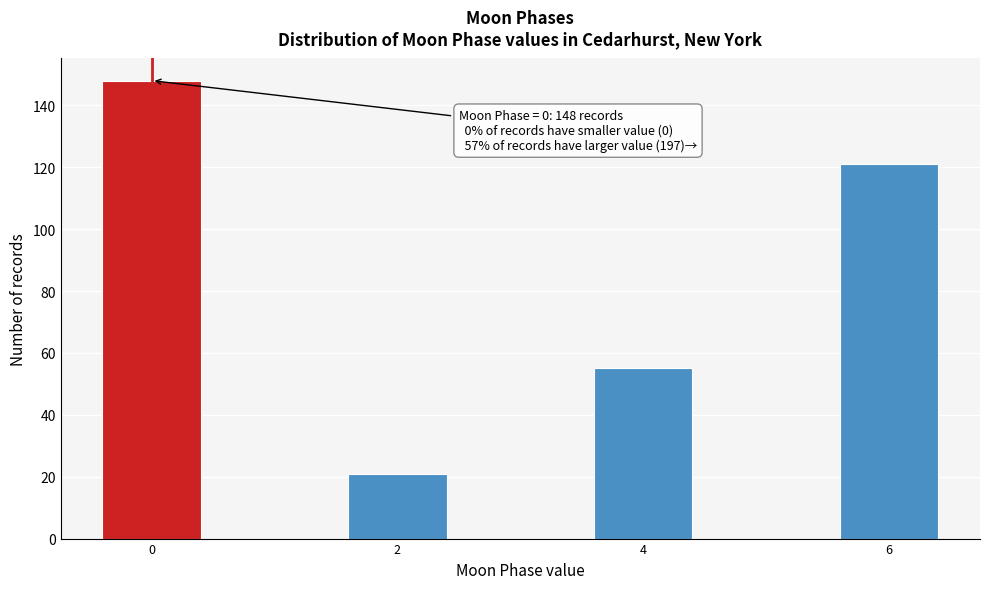

Reading left to right, transcribe all the data shown in this chart.

148	21	55	121